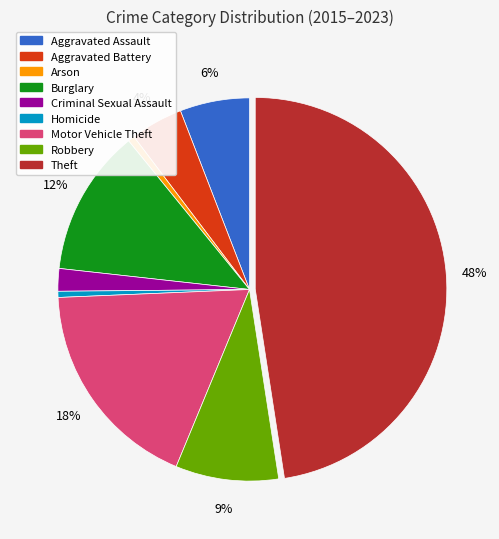

Is the sum of Robbery and Arson greater than half?

No